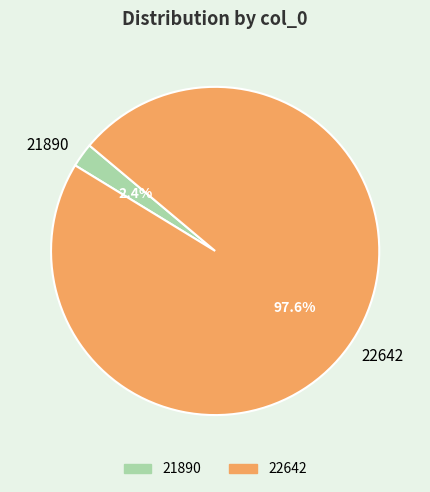

Rank the categories by value from lowest to highest.

21890, 22642